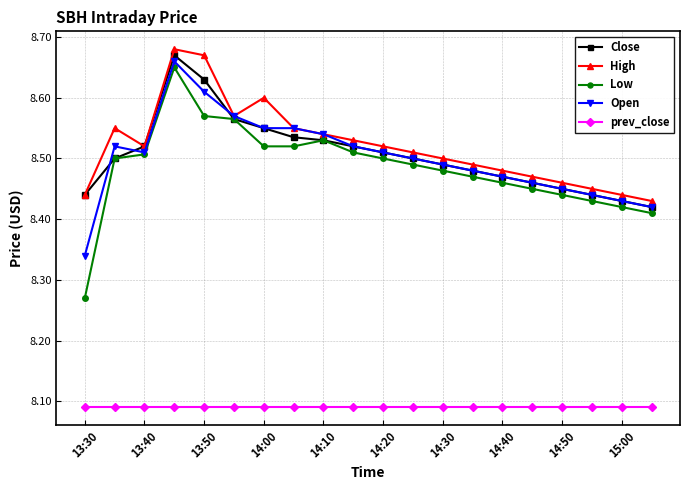

Count the number of data series in this chart.

5